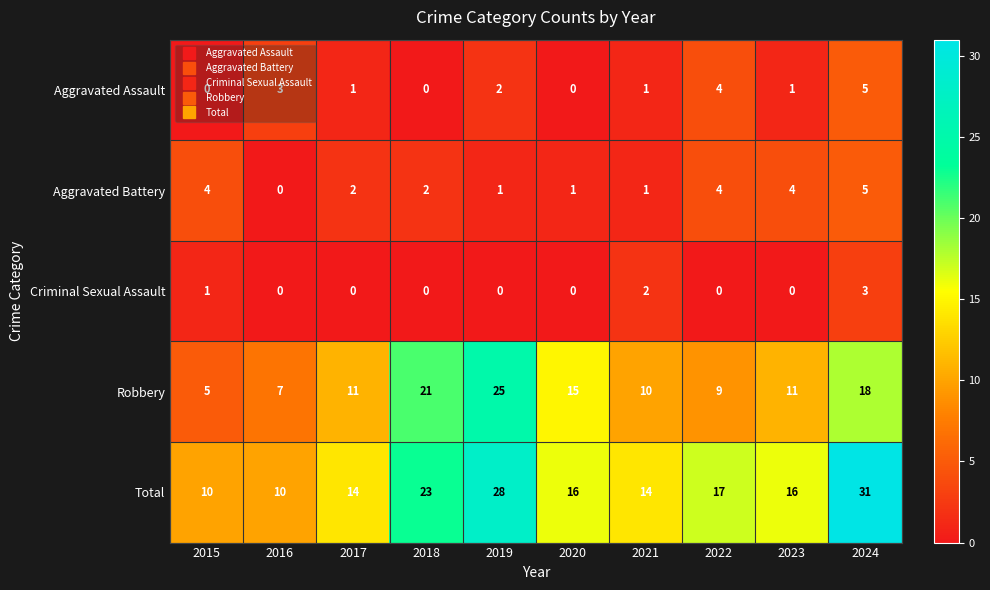

Rank the series at 2015 from highest to lowest value.

Total, Robbery, Aggravated Battery, Criminal Sexual Assault, Aggravated Assault